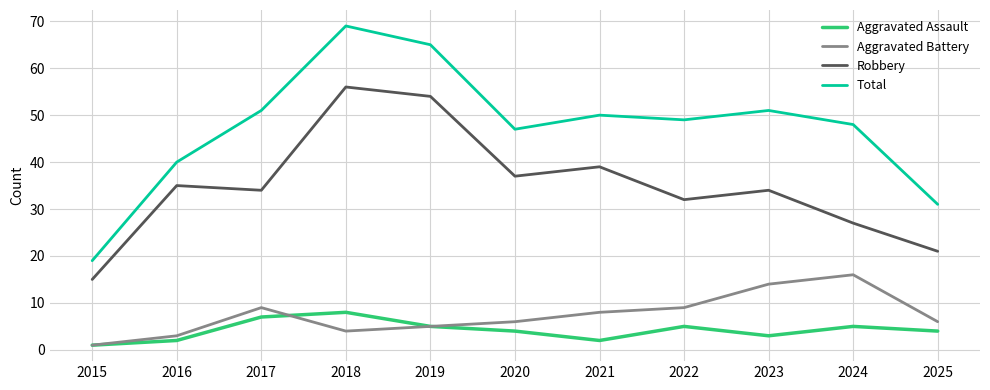

Rank the series by their maximum value, from highest to lowest.

Total, Robbery, Aggravated Battery, Aggravated Assault